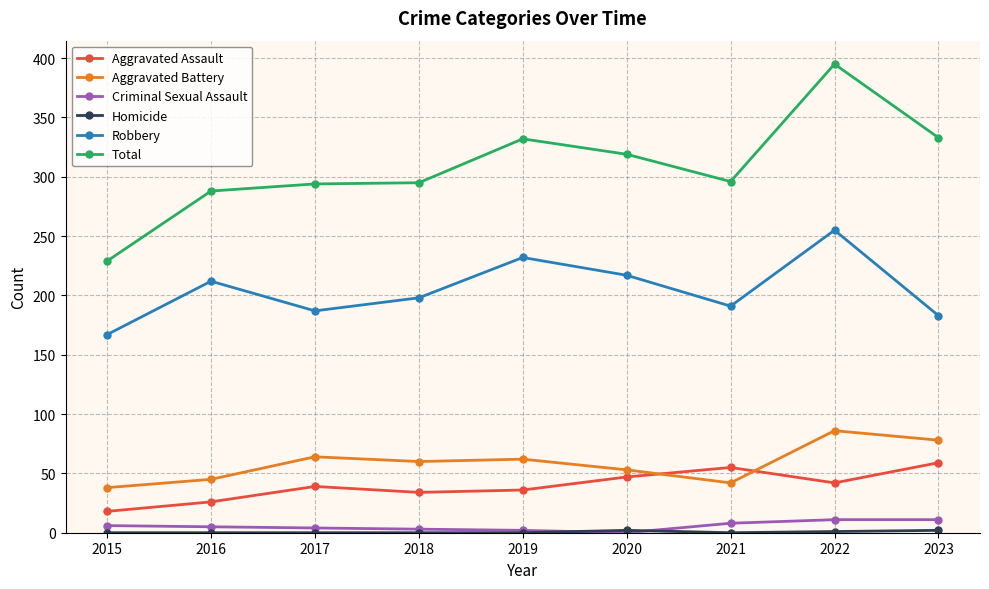

True or false: Aggravated Assault has a value of 94 at 2021.

False